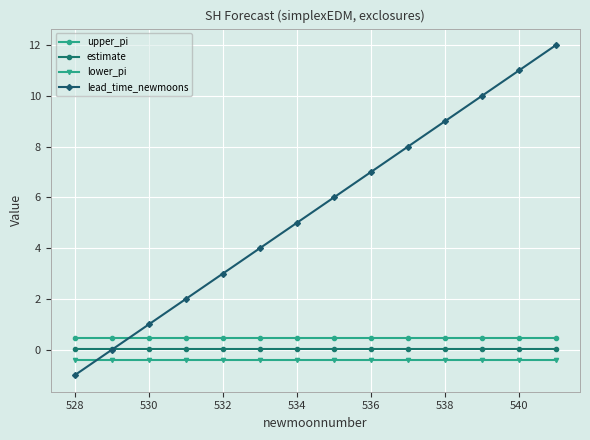

Which series has the largest range (max minus min)?

lead_time_newmoons